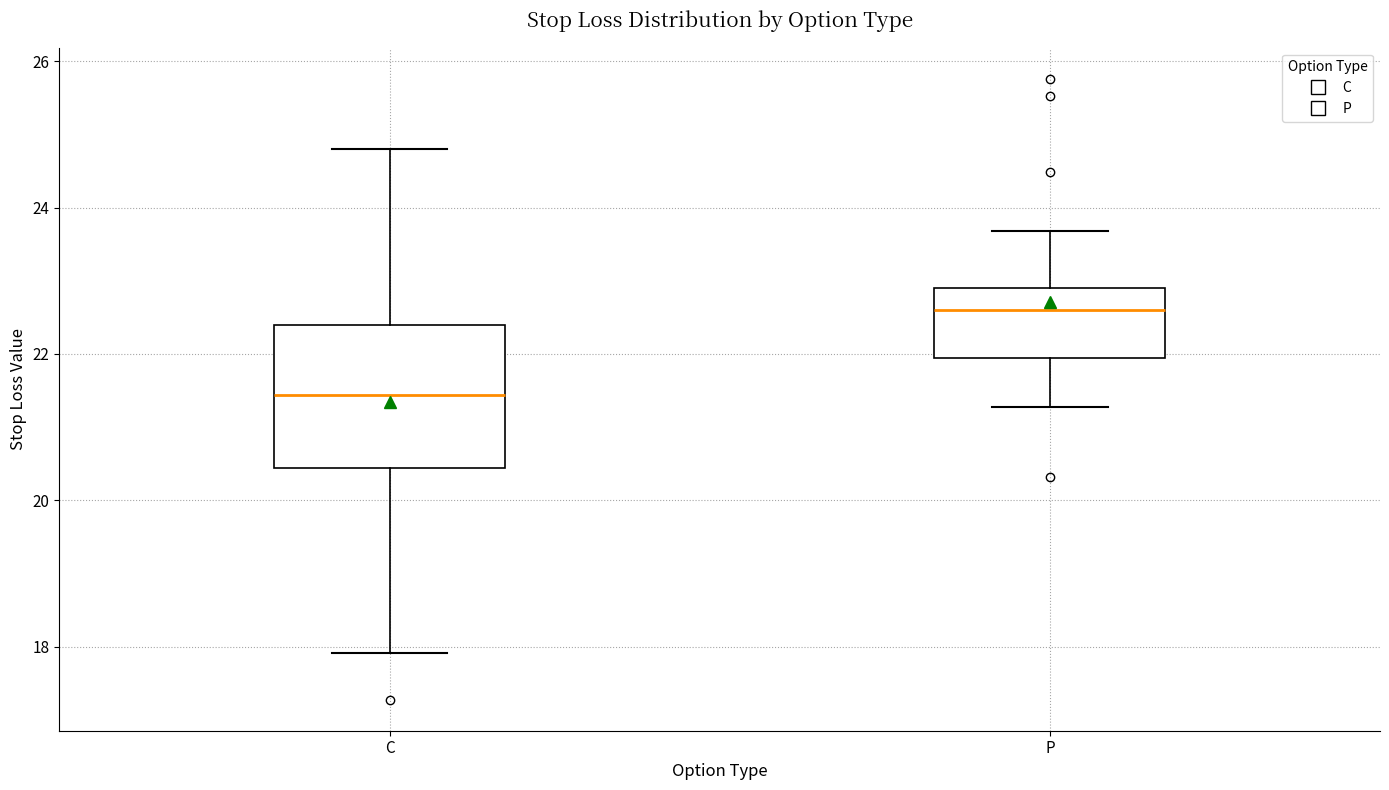

Reading left to right, transcribe this box plot: for each box, give where its median line is, the range the box spans, and where its two whiskers end, as read against the y-axis. The values are not printed on the chart, so give them approximately, as read against the axis.

C: median 21.4, box 20.4 to 22.4, whiskers 18.0 to 24.8
P: median 22.6, box 22.0 to 23.0, whiskers 21.2 to 23.6